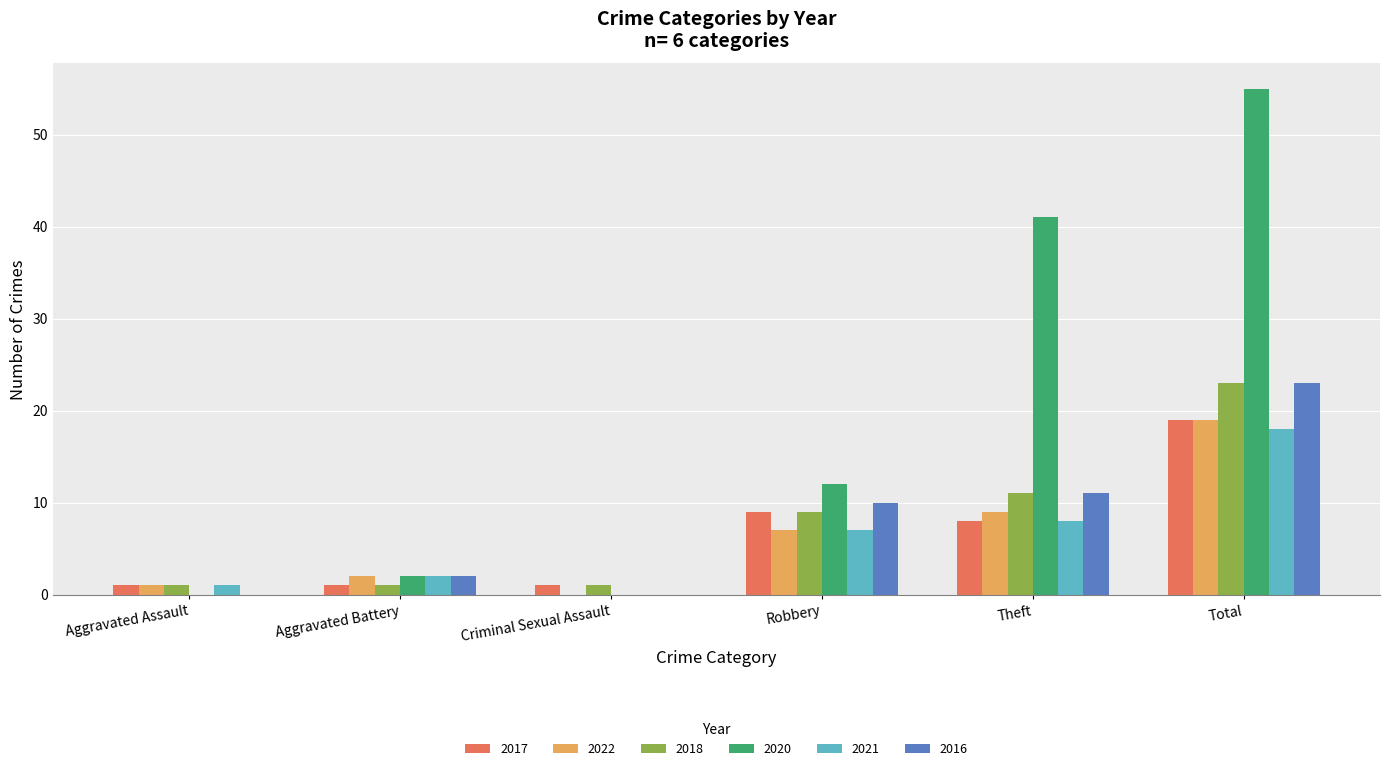

Reading left to right, list all the values displayed in this chart.

2017: 1	1	1	9	8	19
2022: 1	2	0	7	9	19
2018: 1	1	1	9	11	23
2020: 0	2	0	12	41	55
2021: 1	2	0	7	8	18
2016: 0	2	0	10	11	23